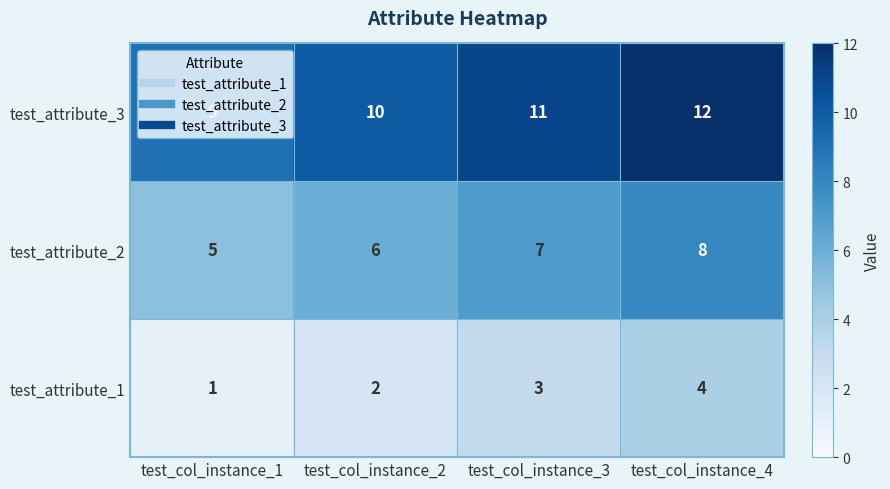

Which label corresponds to the smallest value in the chart?

test_col_instance_1